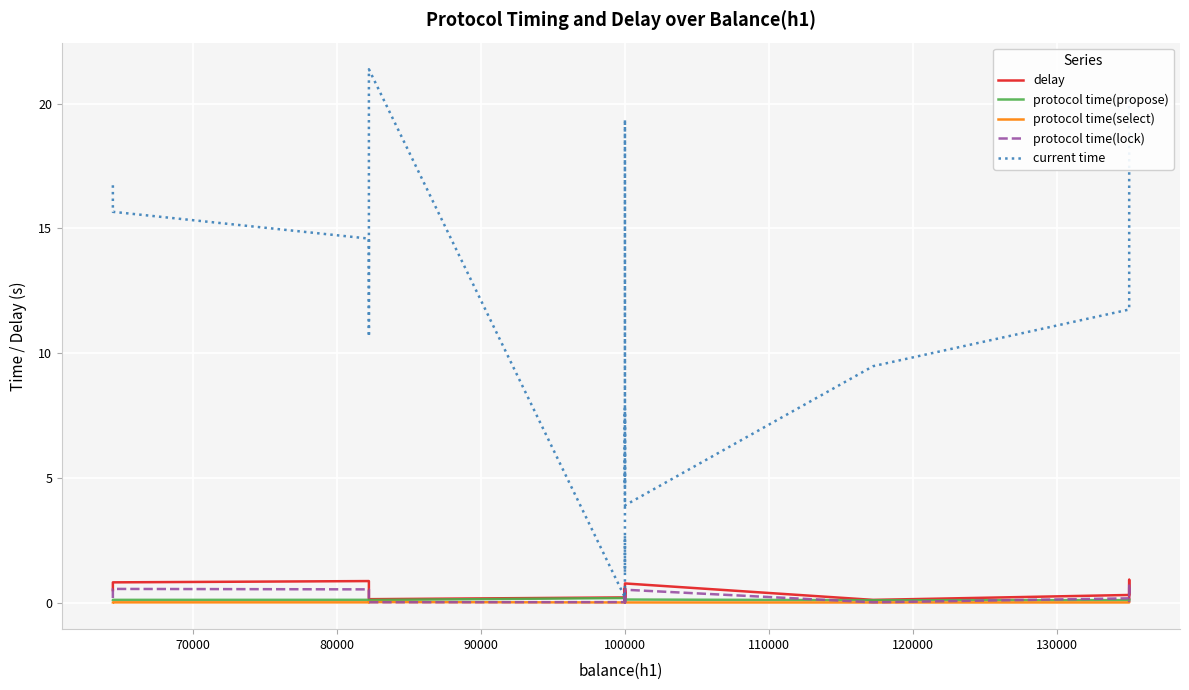

True or false: delay and protocol time(lock) cross at least once.

False